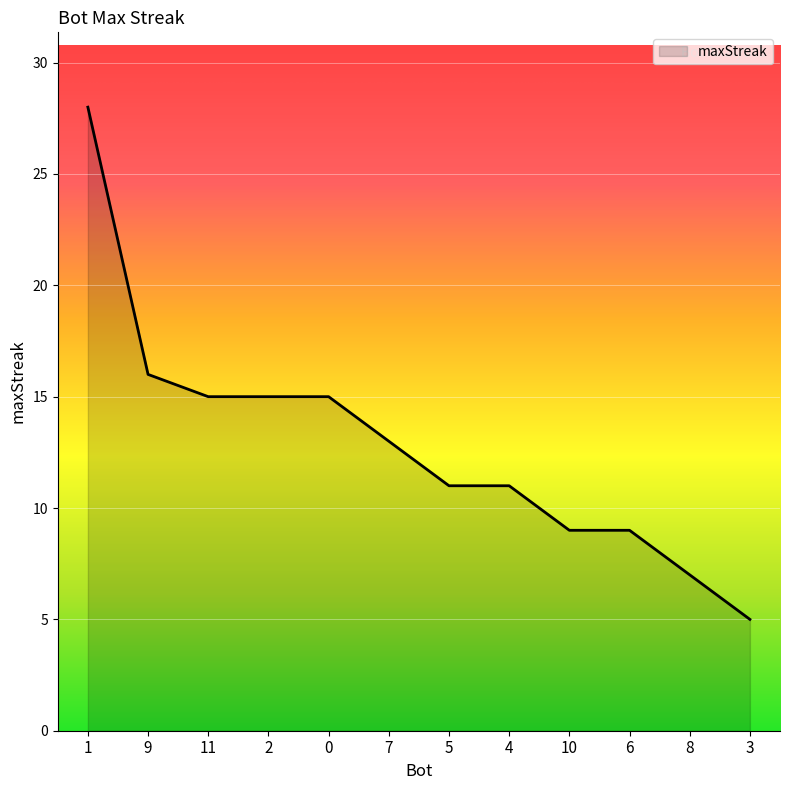

What position from the left is 8?

11